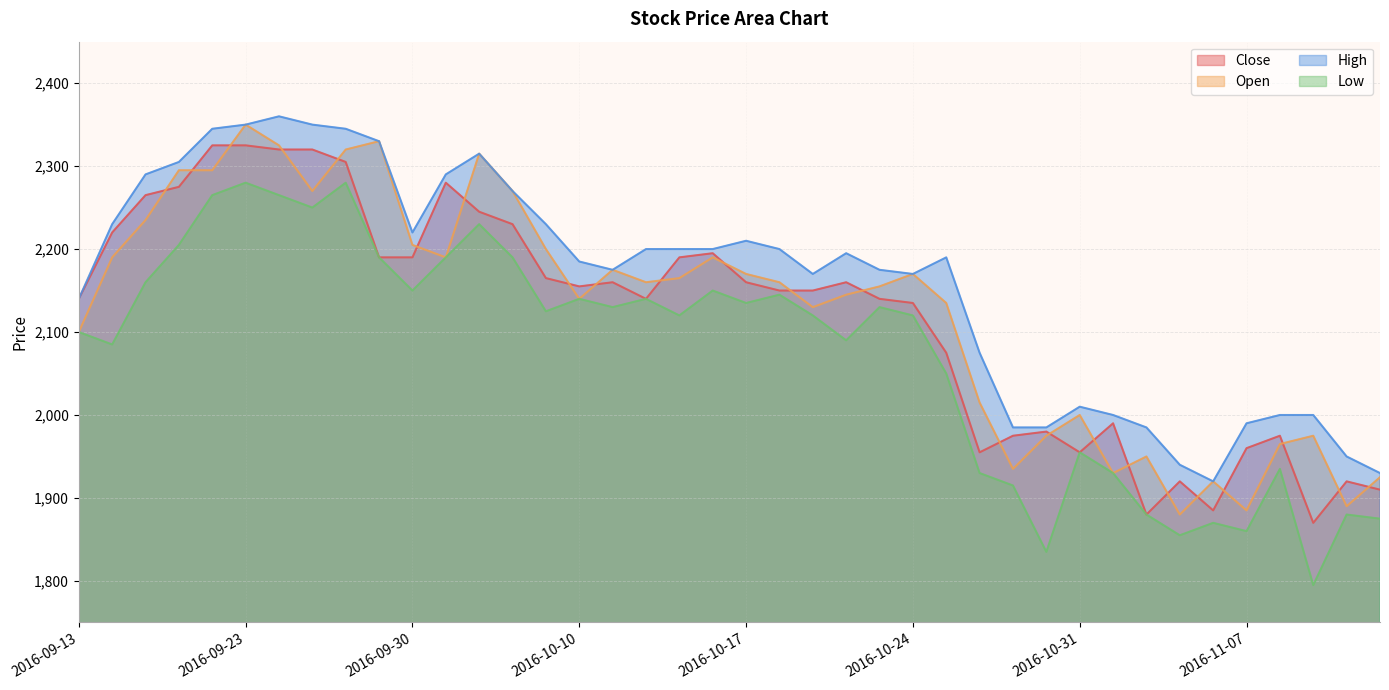

Reading left to right, extract all data points from this chart.

Close: 2140	2220	2265	2275	2325	2325	2320	2320	2305	2190	2190	2280	2245	2230	2165	2155	2160	2140	2190	2195	2160	2150	2150	2160	2140	2135	2075	1955	1975	1980	1955	1990	1880	1920	1885	1960	1975	1870	1920	1910
Open: 2100	2190	2235	2295	2295	2350	2325	2270	2320	2330	2205	2190	2315	2270	2200	2140	2175	2160	2165	2190	2170	2160	2130	2145	2155	2170	2135	2015	1935	1975	2000	1930	1950	1880	1920	1885	1965	1975	1890	1925
High: 2140	2230	2290	2305	2345	2350	2360	2350	2345	2330	2220	2290	2315	2270	2230	2185	2175	2200	2200	2200	2210	2200	2170	2195	2175	2170	2190	2075	1985	1985	2010	2000	1985	1940	1920	1990	2000	2000	1950	1930
Low: 2100	2085	2160	2205	2265	2280	2265	2250	2280	2190	2150	2190	2230	2190	2125	2140	2130	2140	2120	2150	2135	2145	2120	2090	2130	2120	2050	1930	1915	1835	1955	1930	1880	1855	1870	1860	1935	1795	1880	1875